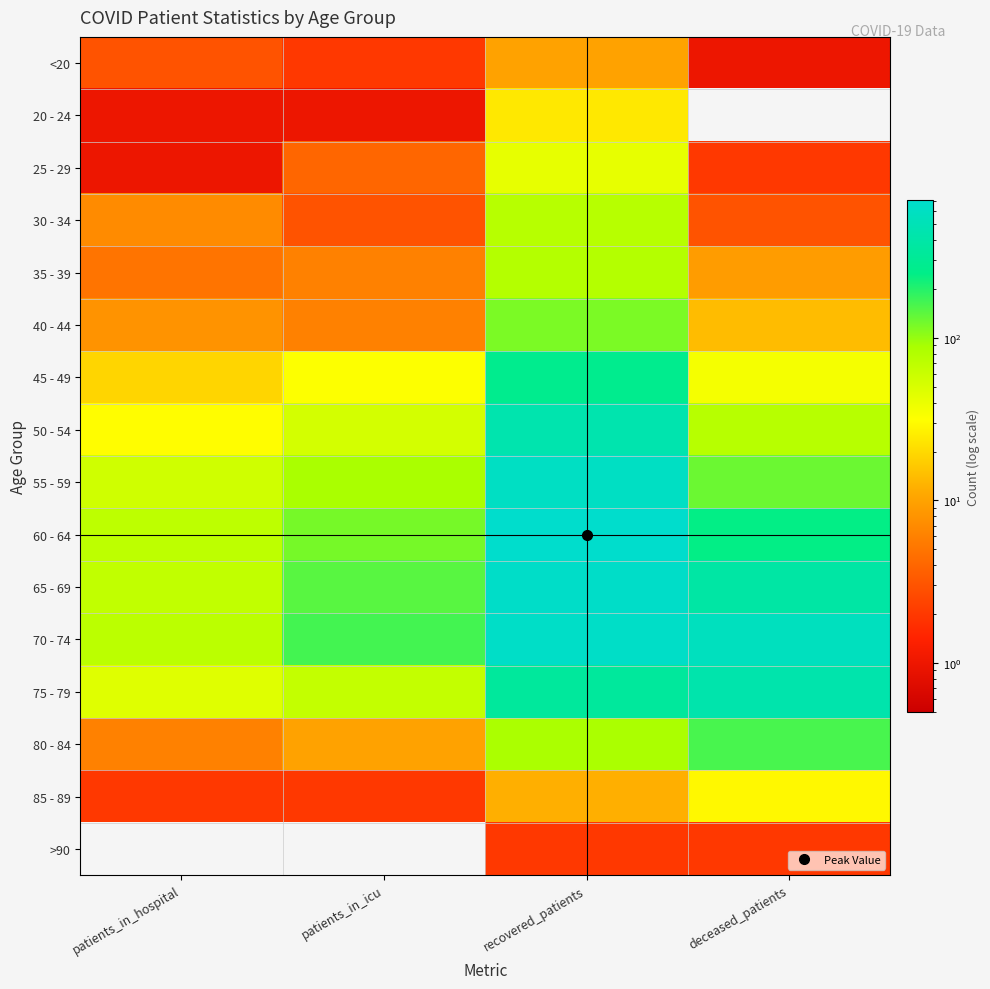

What is the total value across all series at patients_in_icu?

703